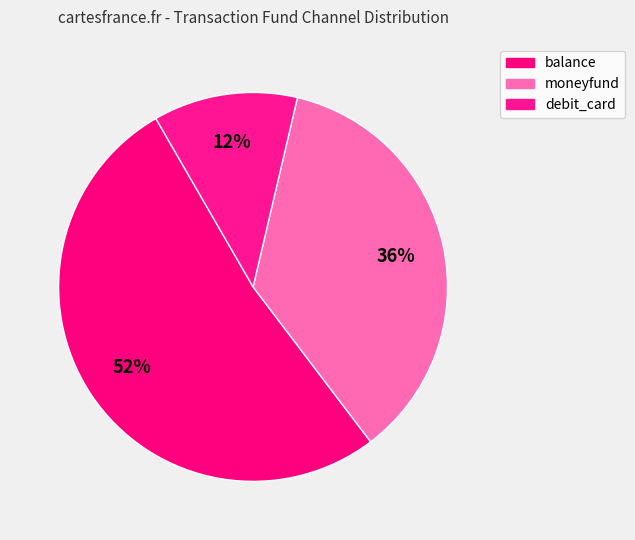

To the nearest percent, what is the combined percentage of debit_card and balance?

64%